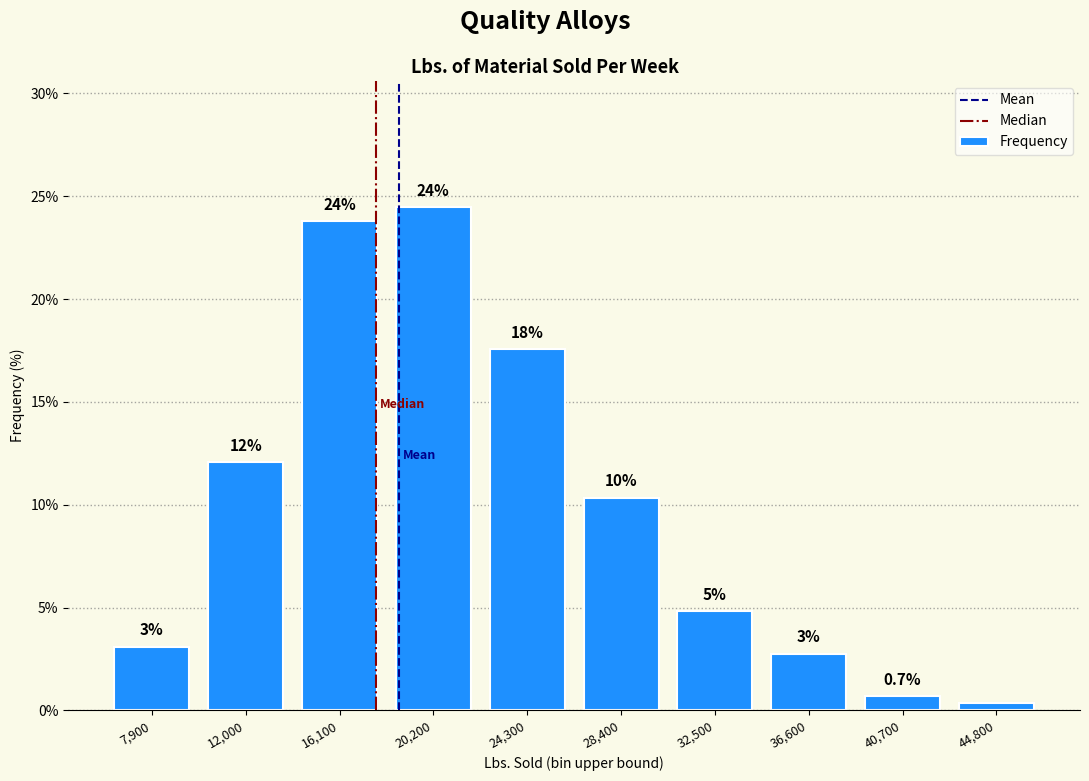

How many bars are there in total?

10